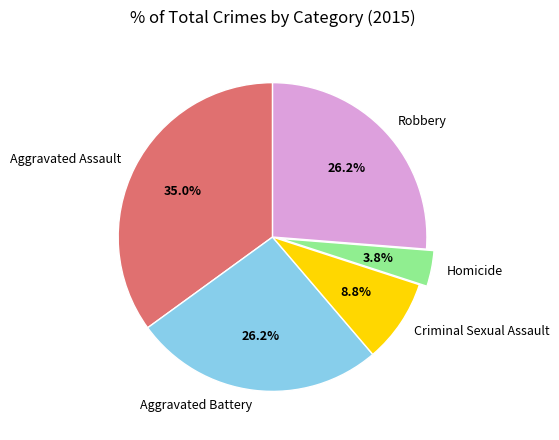

True or false: Criminal Sexual Assault accounts for 3% of the total.

False